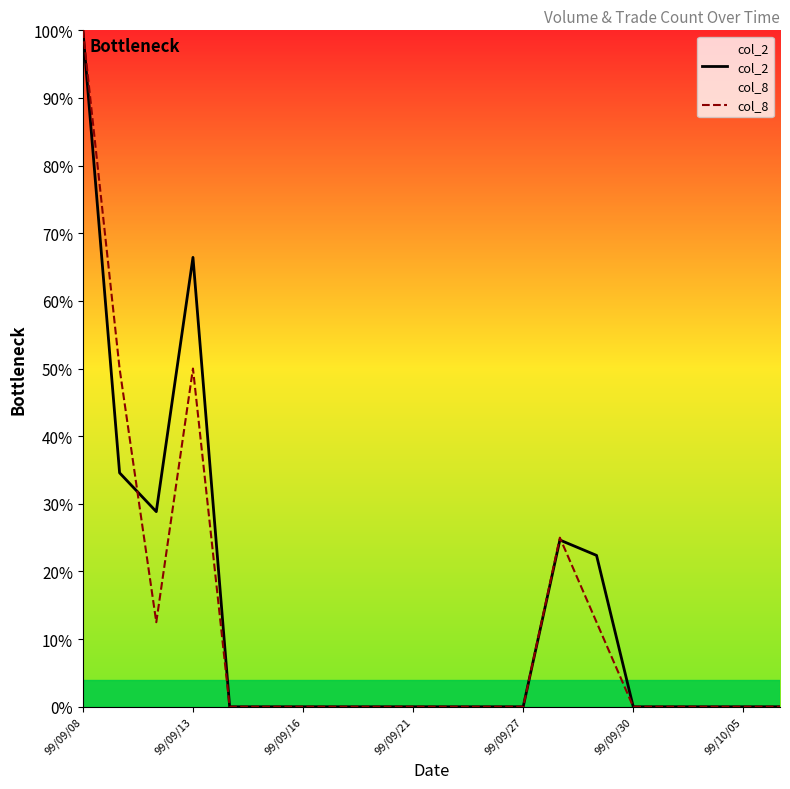

True or false: col_8 and col_2 cross at least once.

True